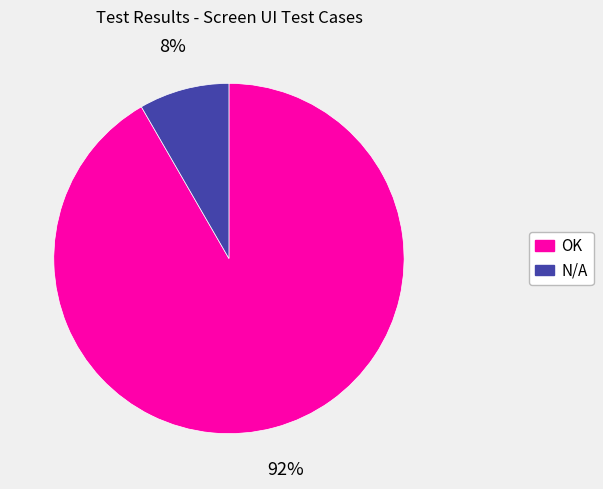

Is the sum of N/A and OK greater than half?

Yes